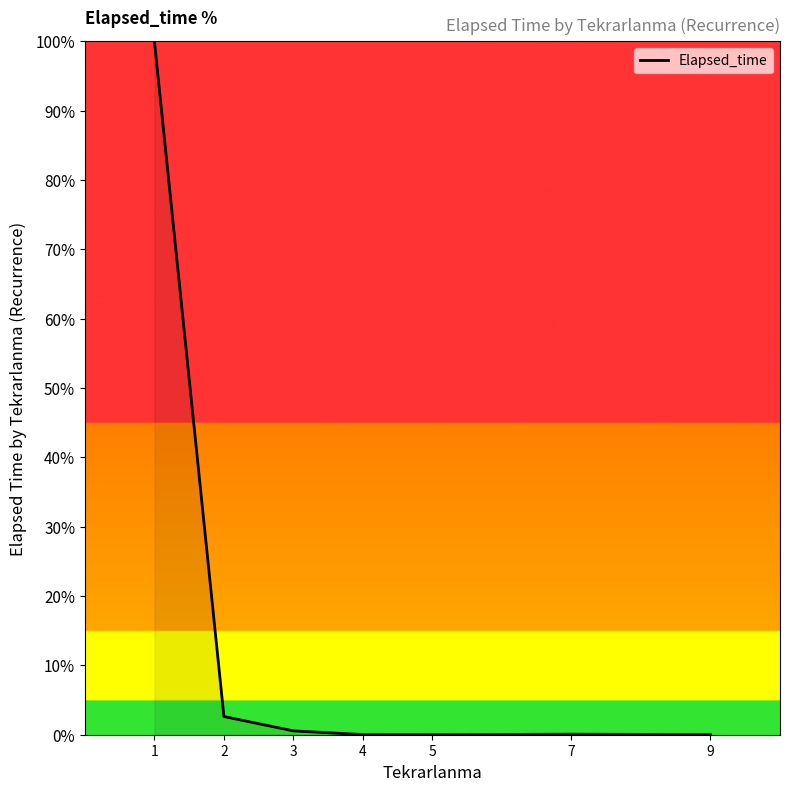

The chart shows a value of 0.0 at 4. True or false?

True